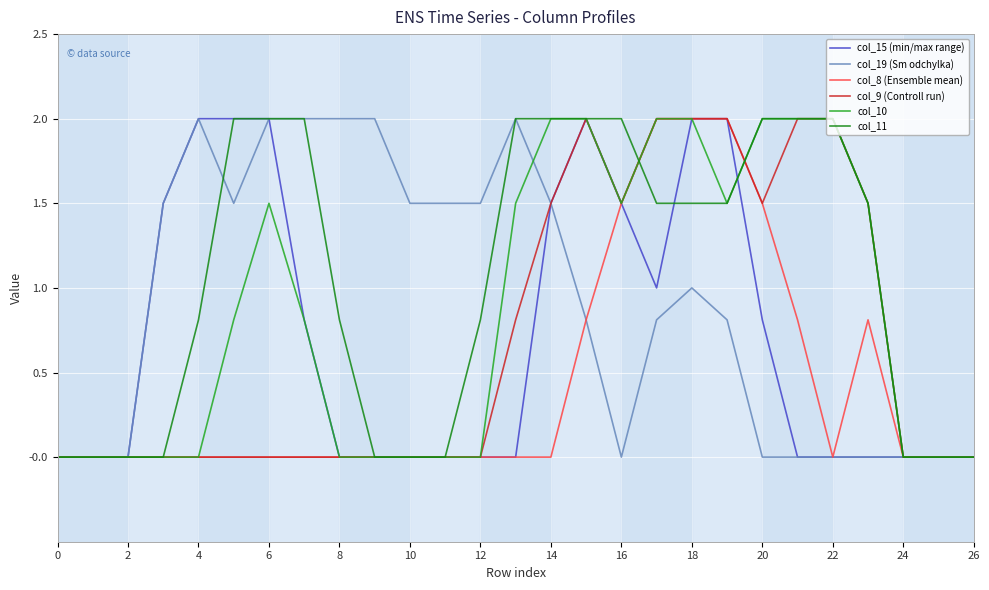

Which series has the largest total across all categories?

col_11